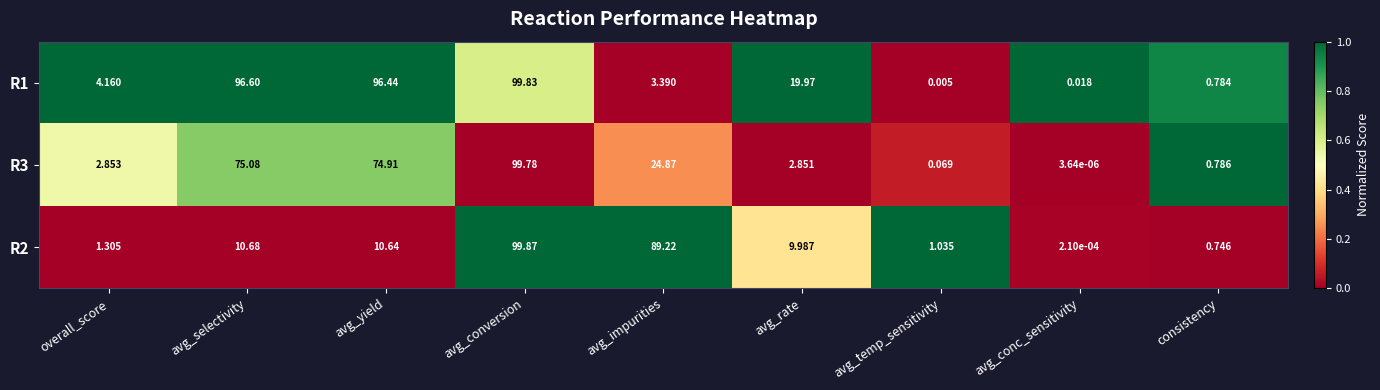

Which series has the largest total across all categories?

R1